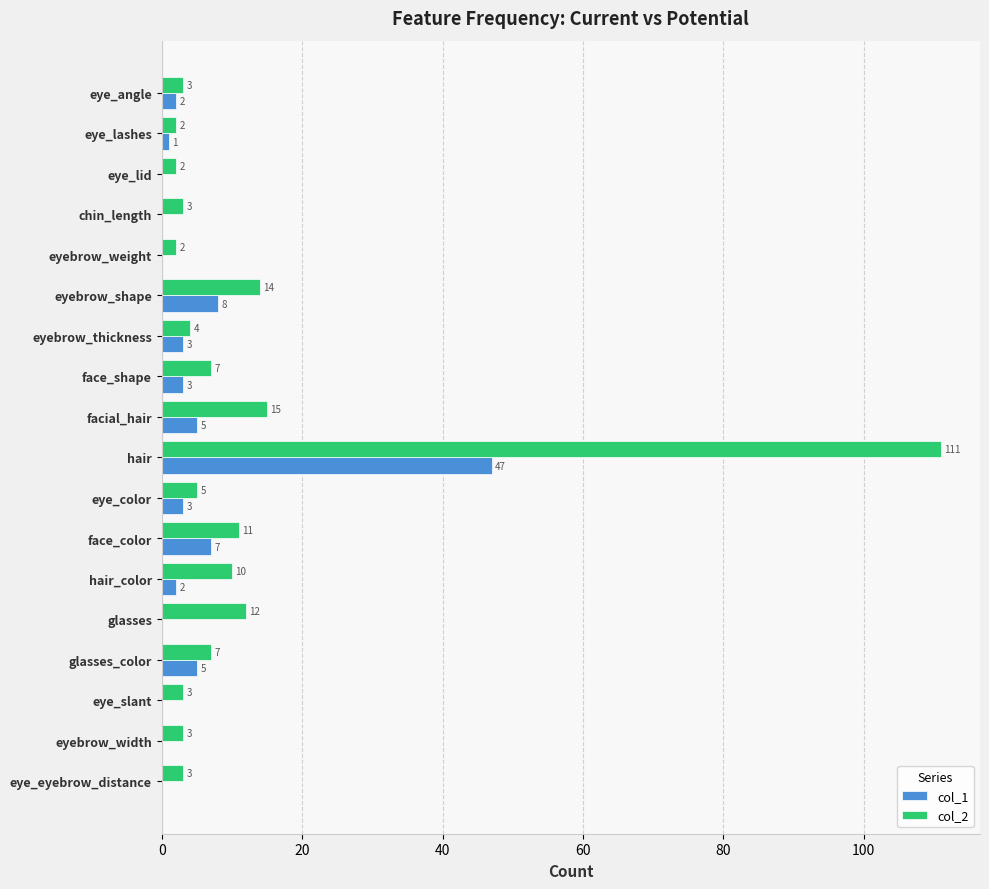

Which label corresponds to the largest value in the chart?

hair